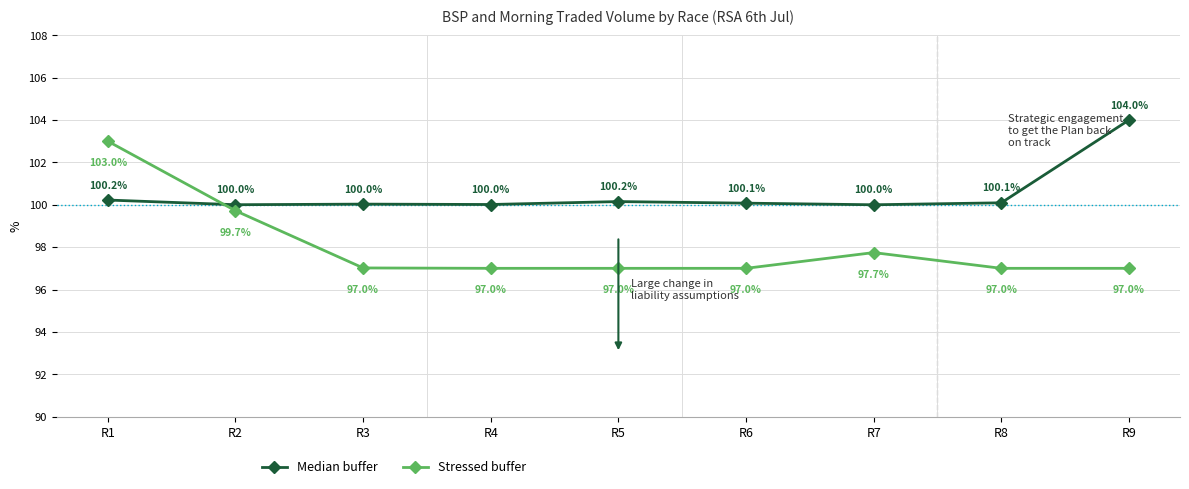

What is the difference between the Stressed buffer values at R7 and R2?

2.0